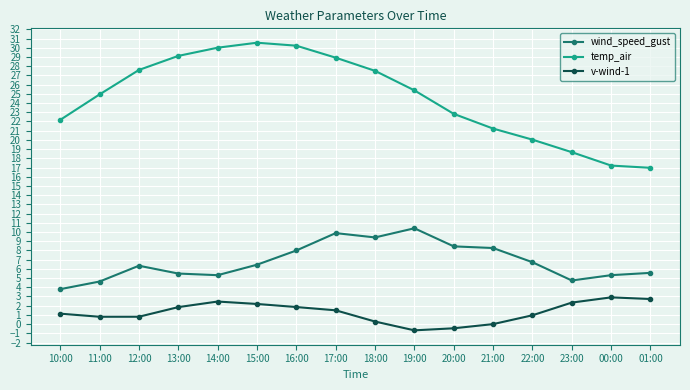

The wind_speed_gust series shows 5.5 at 13:00. True or false?

True